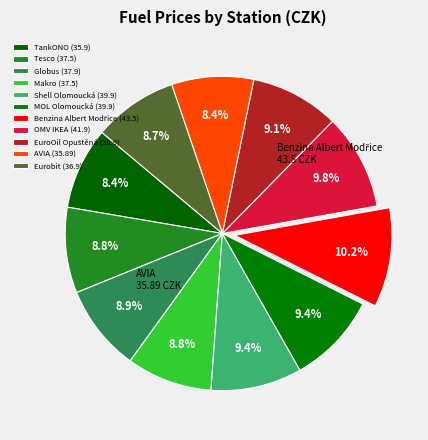

Which category has the biggest portion of the pie?

Benzina Albert Modřice